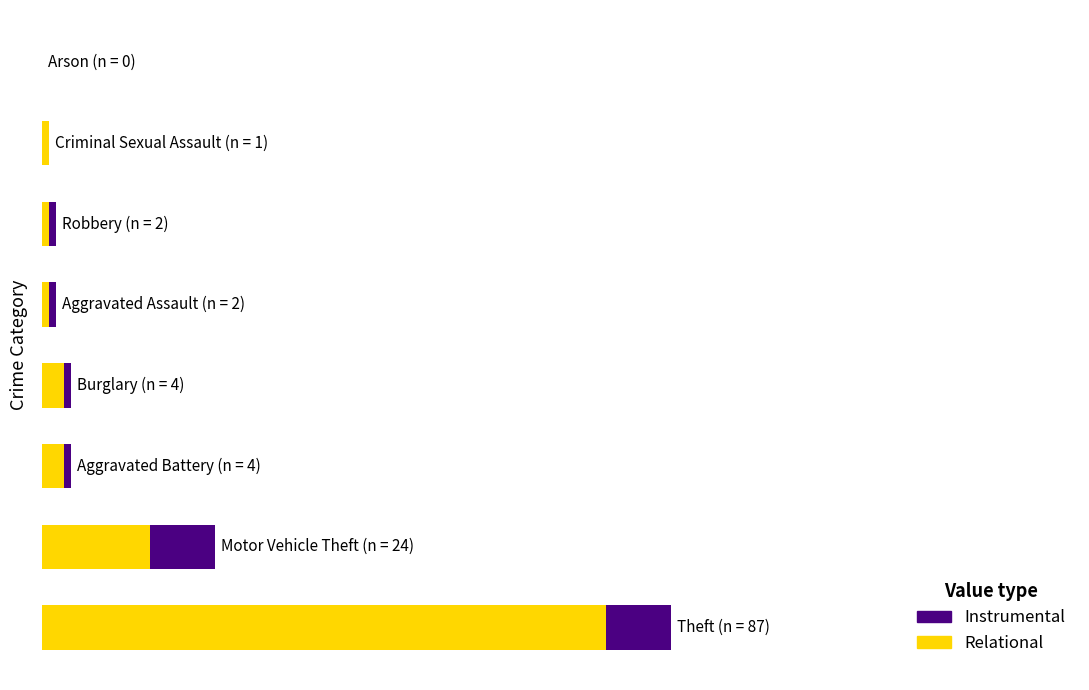

How many data points does each series have?

8